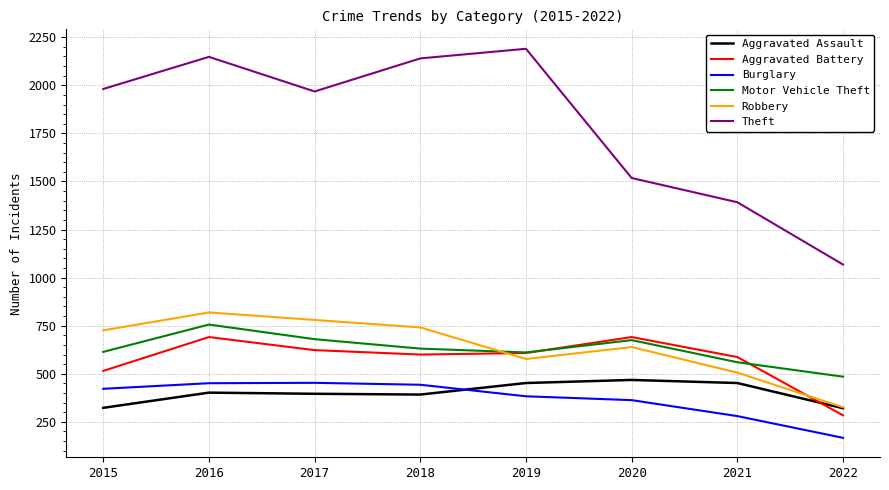

At which category is the sum across all series the highest?

2016